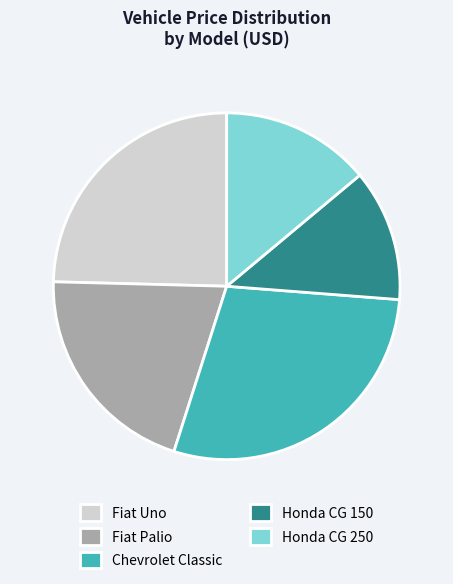

Is it true that Chevrolet Classic is 29% of the pie?

True